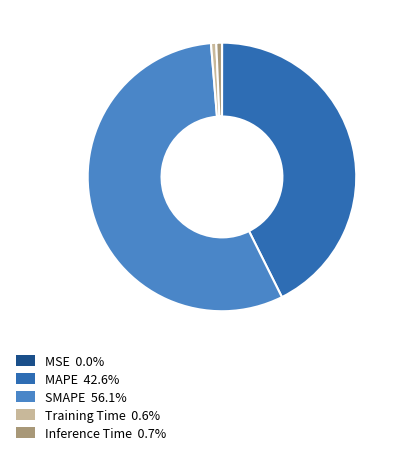

Do Inference Time 0.7% and SMAPE 56.1% together represent more than half of the pie?

Yes